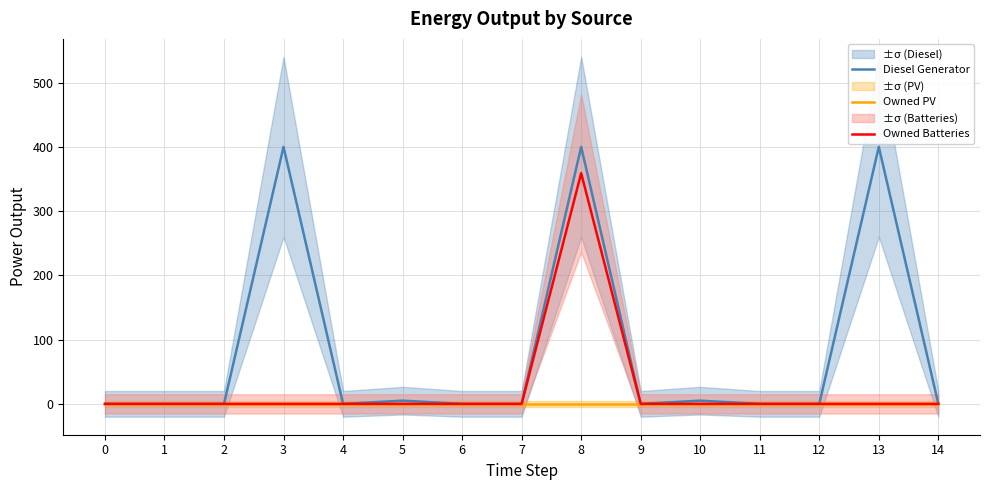

List the series in order of their peak value, highest first.

Diesel Generator, Owned Batteries, Owned PV